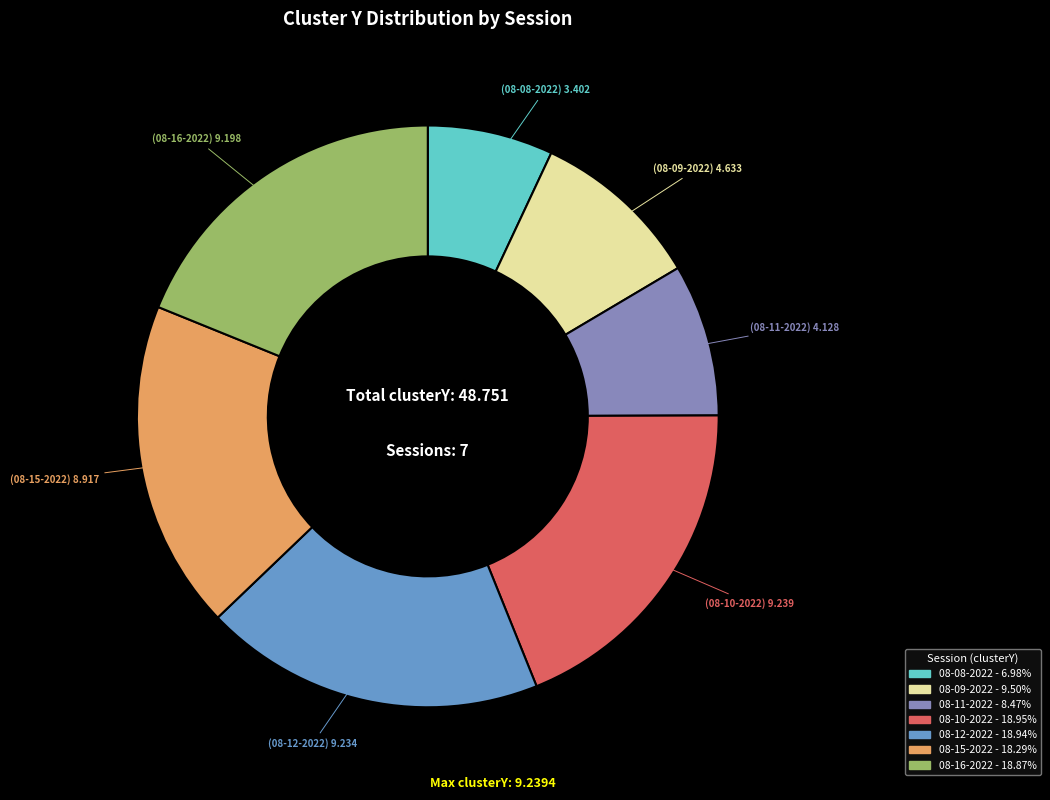

Is there a majority slice in this chart?

No